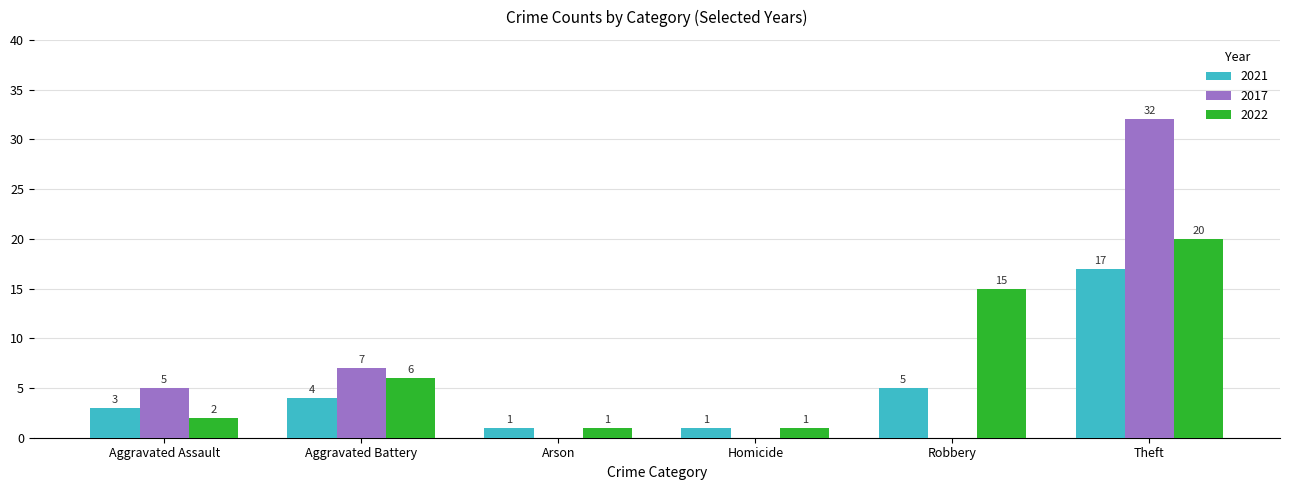

How many groups of bars are there?

6